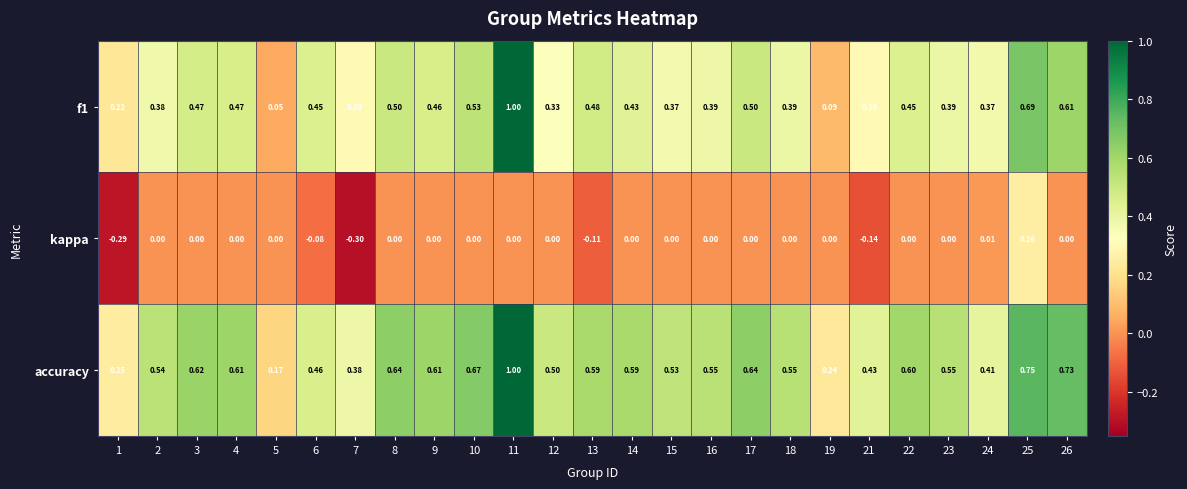

At which category is the sum across all series the highest?

11